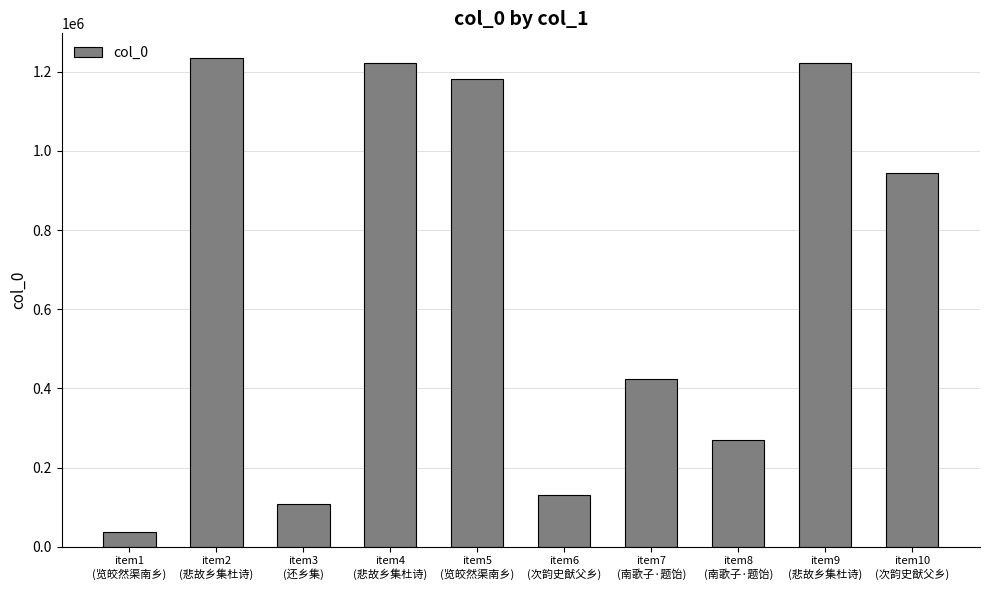

What is the label of the 8th bar from the left?

item8
(南歌子·题饴)